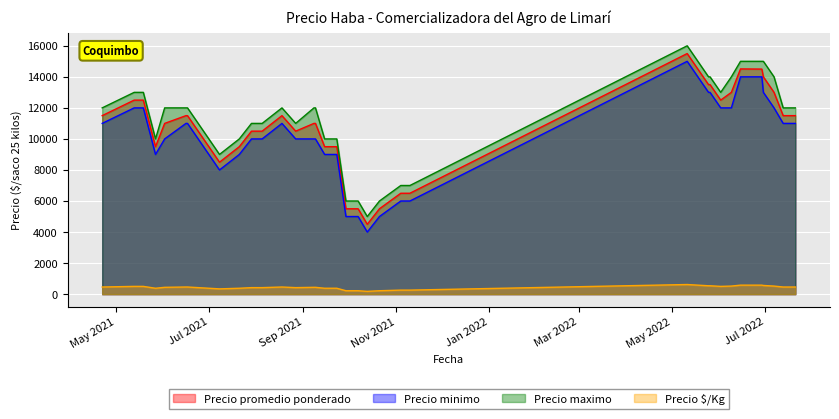

List the series in order of their peak value, highest first.

Precio maximo, Precio promedio ponderado, Precio minimo, Precio $/Kg